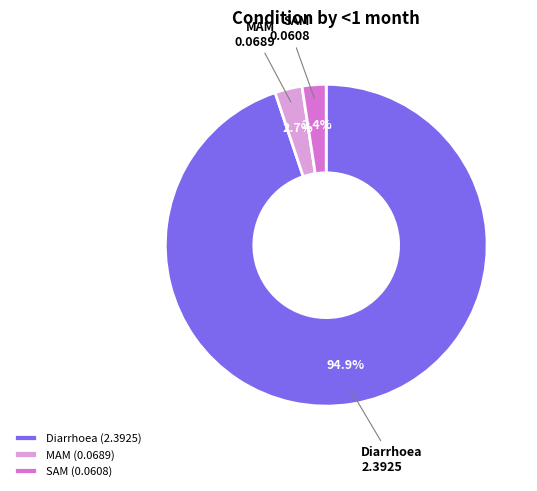

Is Diarrhoea (2.3925) the majority of the pie?

Yes